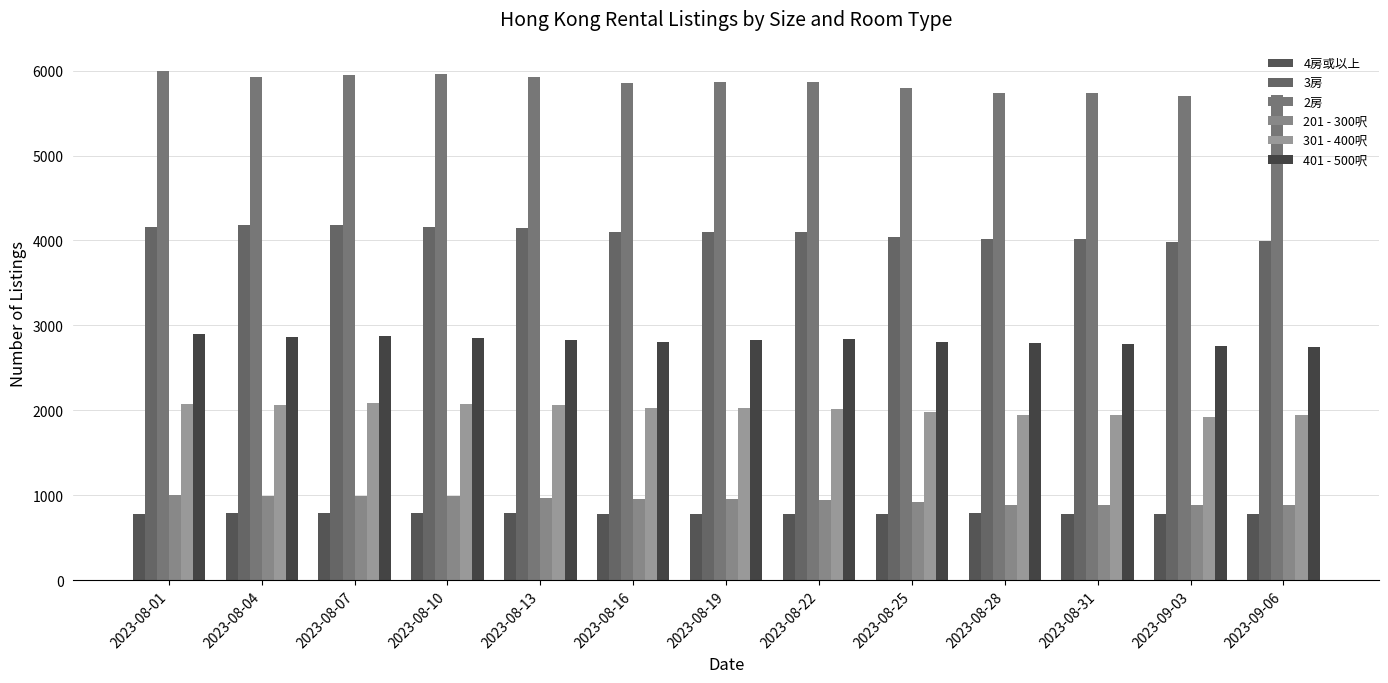

How many bars are there in each group?

6